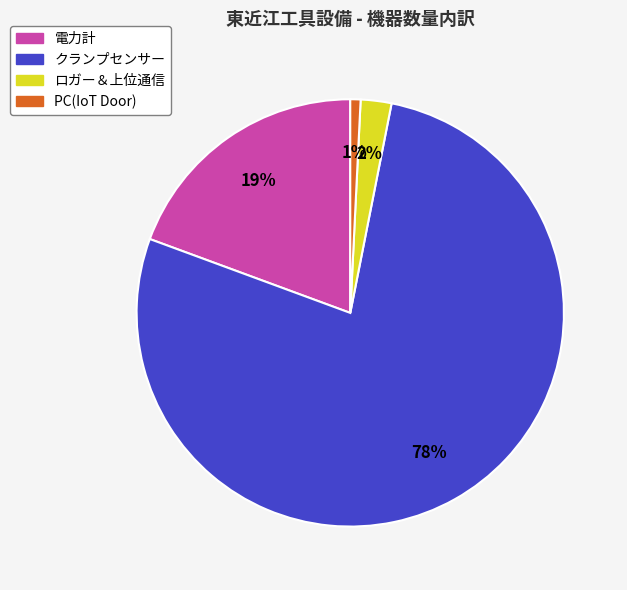

Is there a majority slice in this chart?

Yes